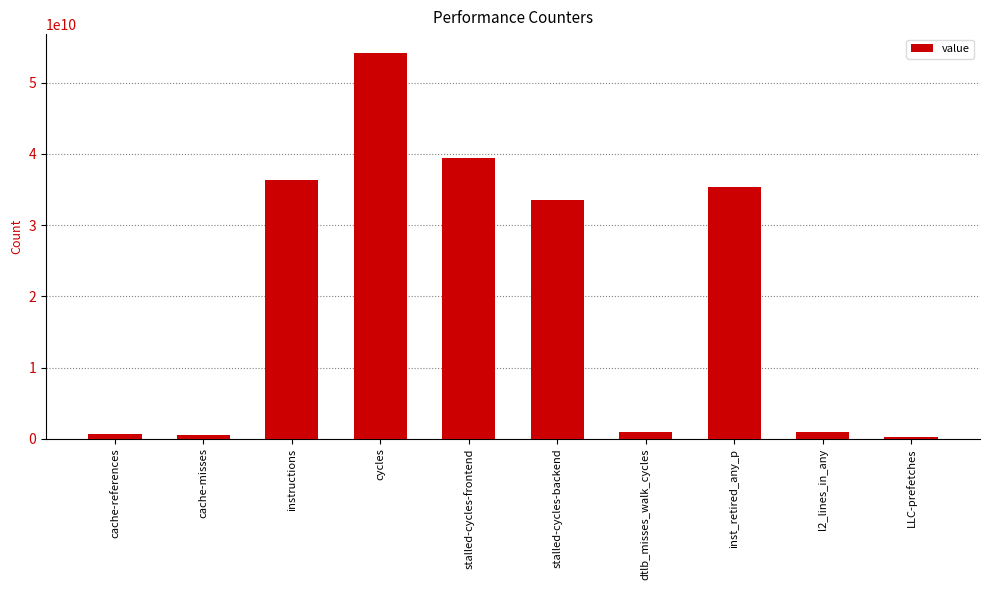

What is the sum of all values?

202153519428